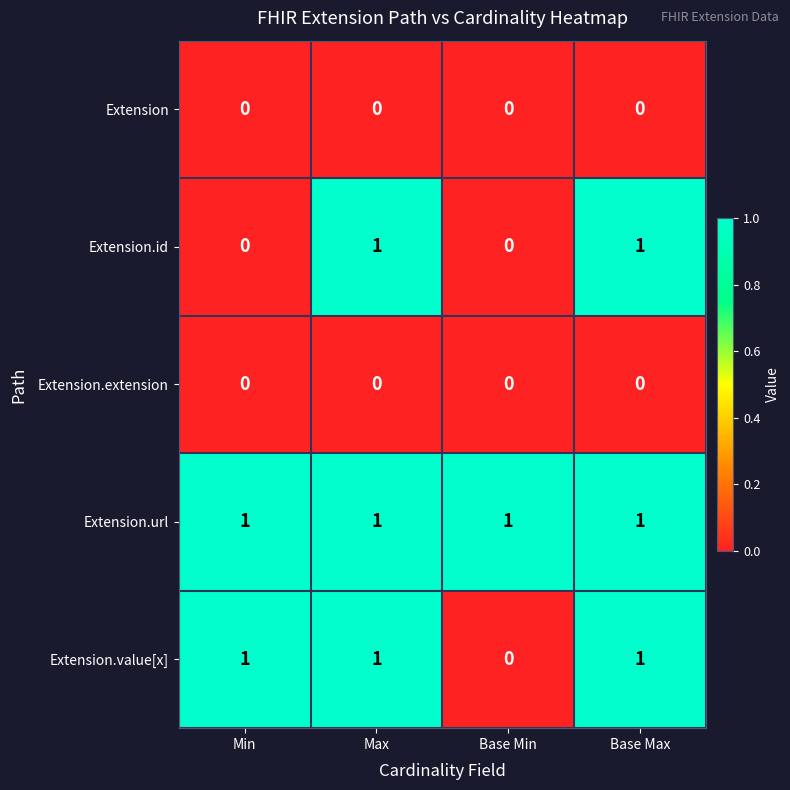

Is it true that Extension.id equals 1 at Max?

True